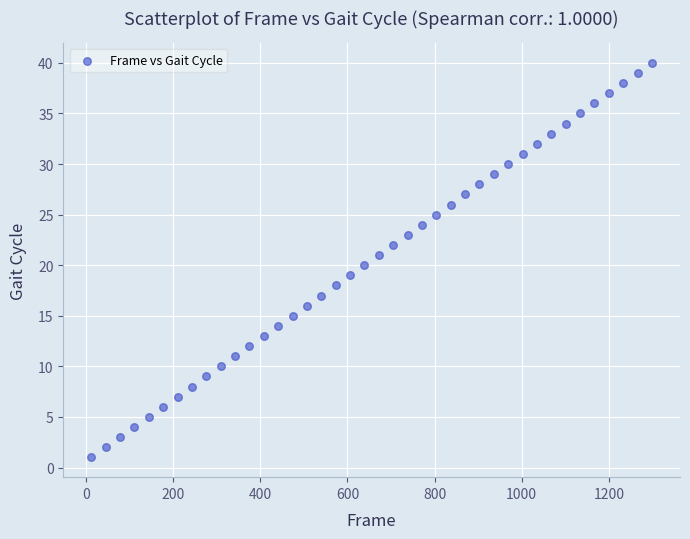

What is the range of X values (max minus min)?

1287